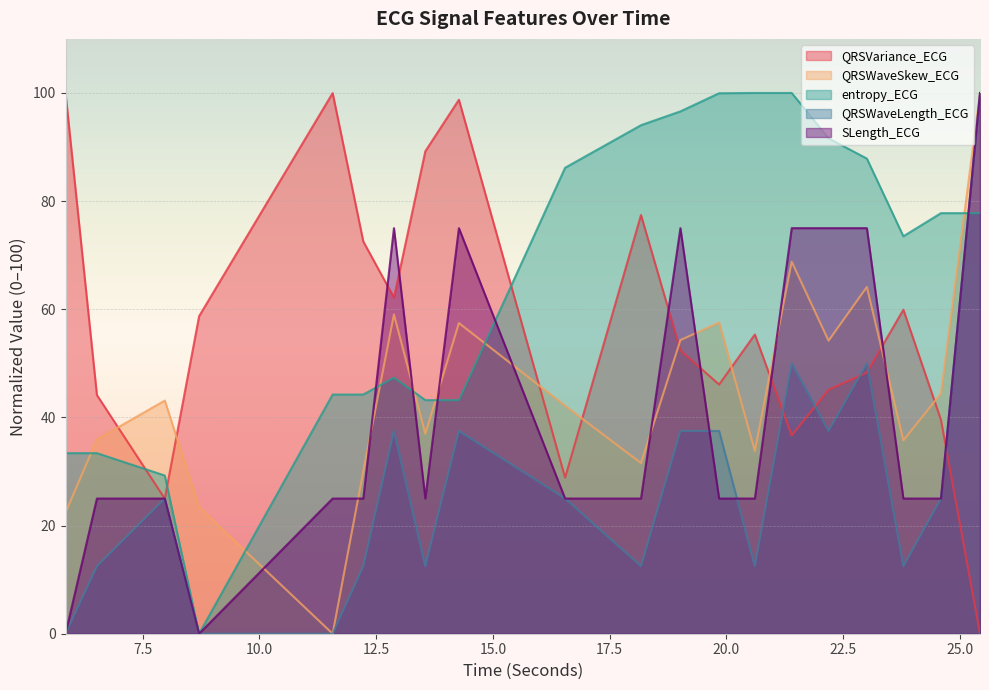

Rank the categories by entropy_ECG value from highest to lowest.

20.609375, 21.3984375, 19.84375, 19.015625, 18.171875, 22.1875, 23.0078125, 16.546875, 24.59375, 25.4296875, 23.7890625, 12.8828125, 11.5703125, 12.2265625, 13.5546875, 14.2734375, 5.8515625, 6.5234375, 7.9765625, 8.7109375